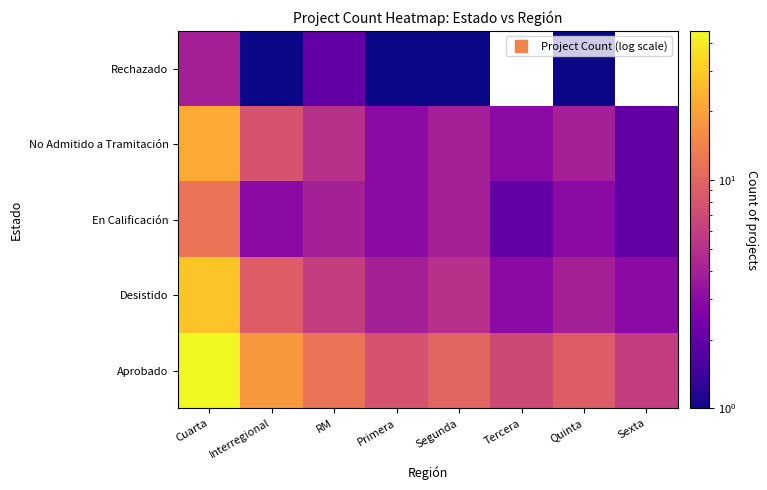

Is the value of Desistido at RM greater than the value of En Calificación at Interregional?

Yes